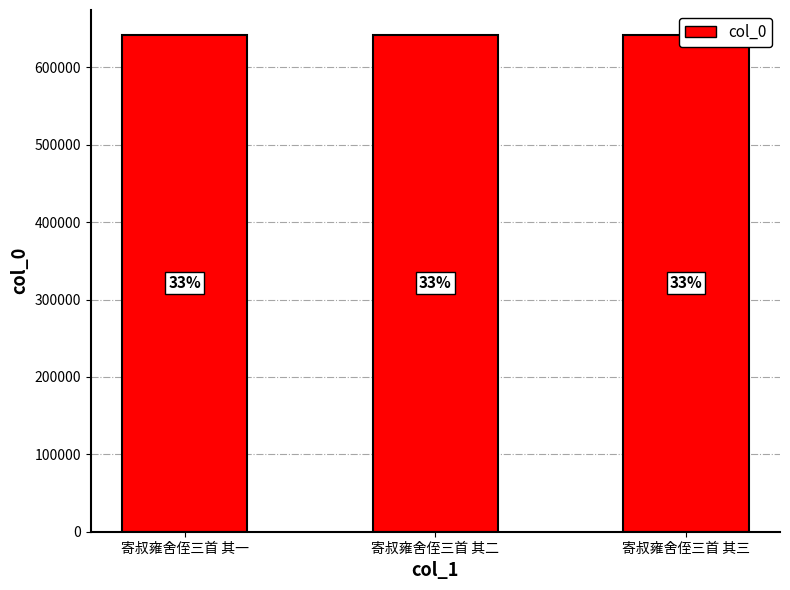

What is the sum of all values?

1926537